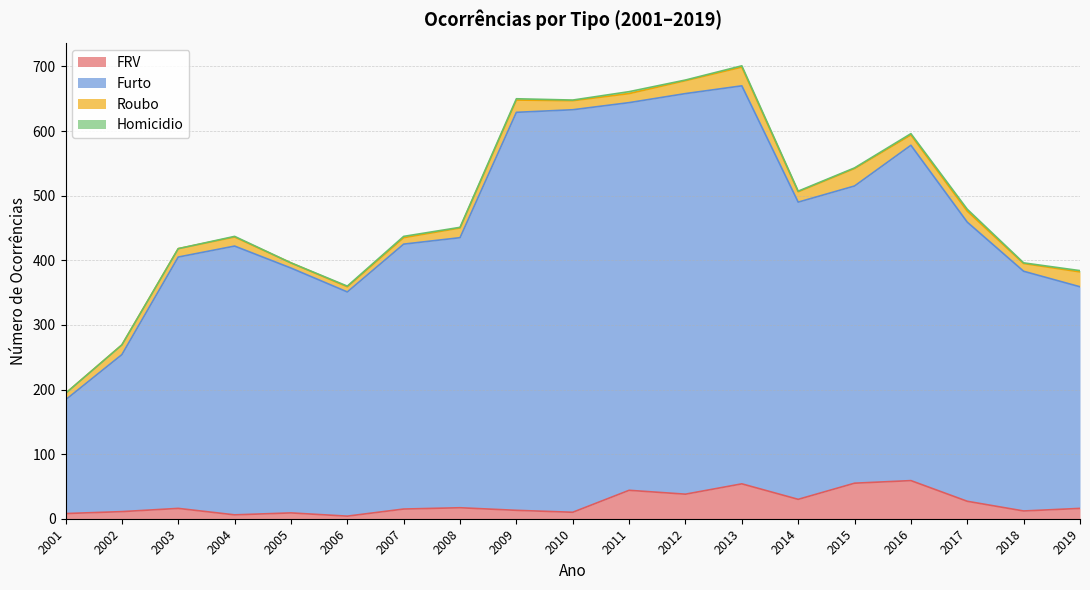

Which series has the largest range (max minus min)?

Furto